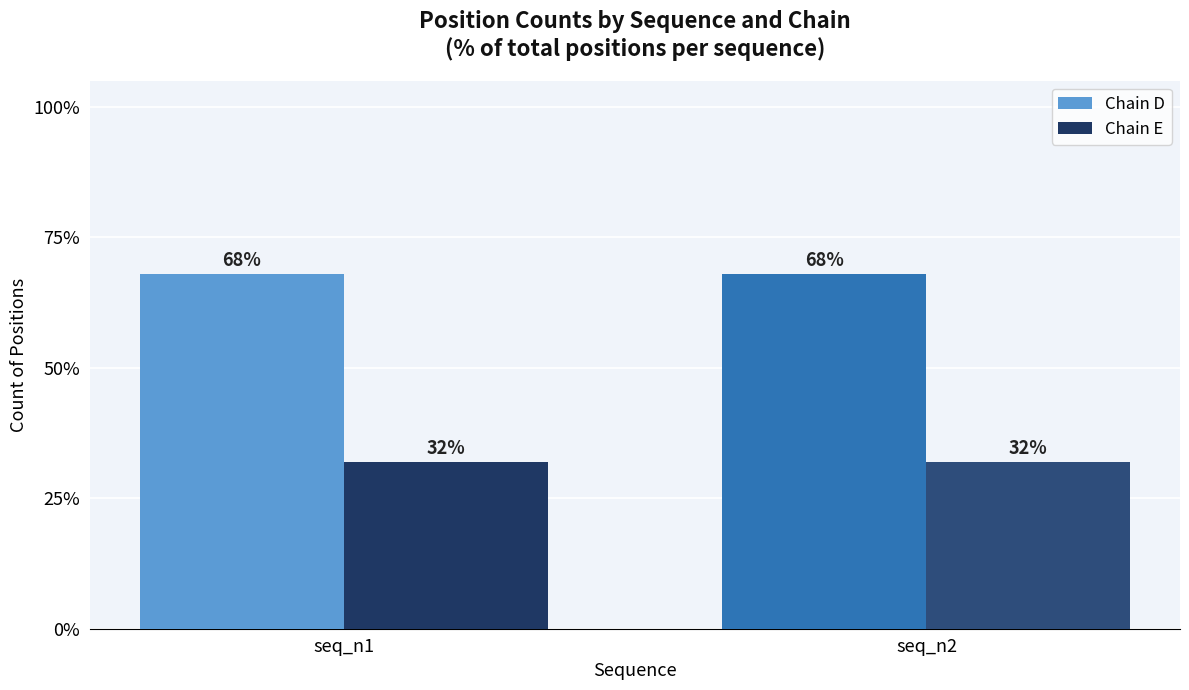

What is the average value of the Chain D series?

68